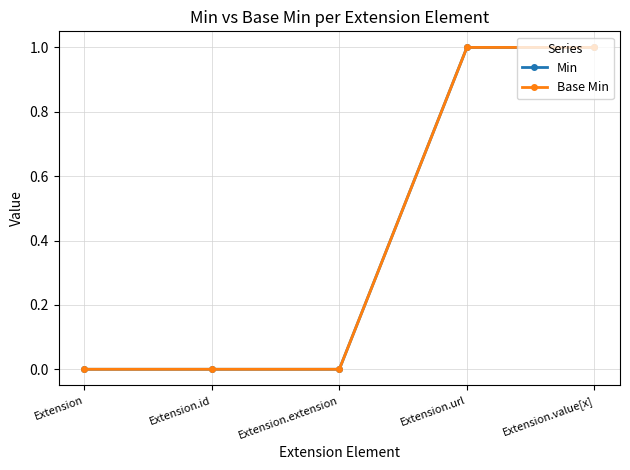

Between Extension.id and Extension.extension, which is larger?

Extension.id